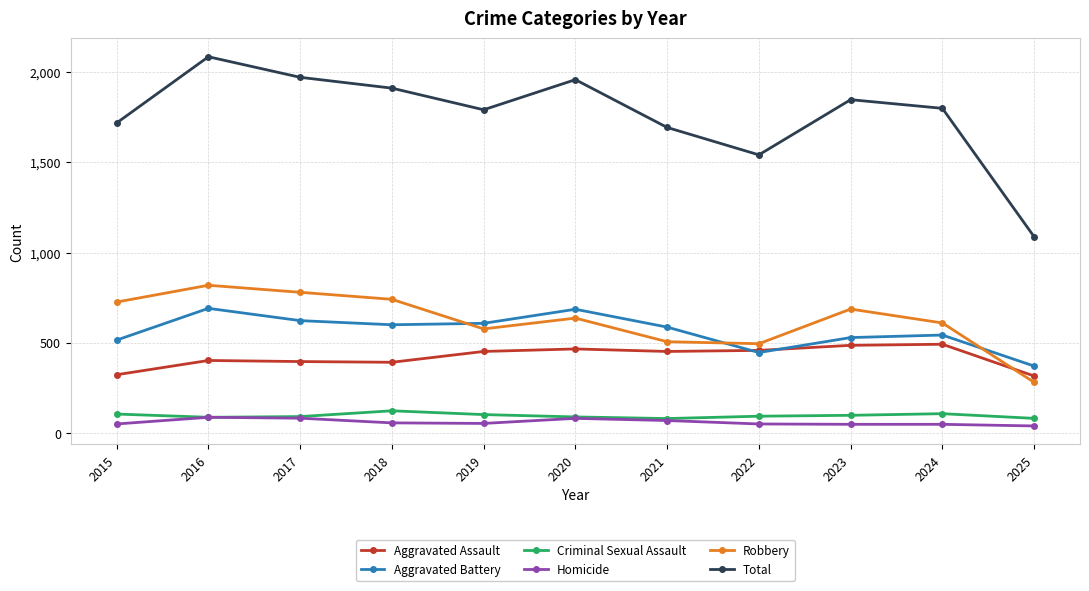

At which label does Homicide first exceed 53?

2016